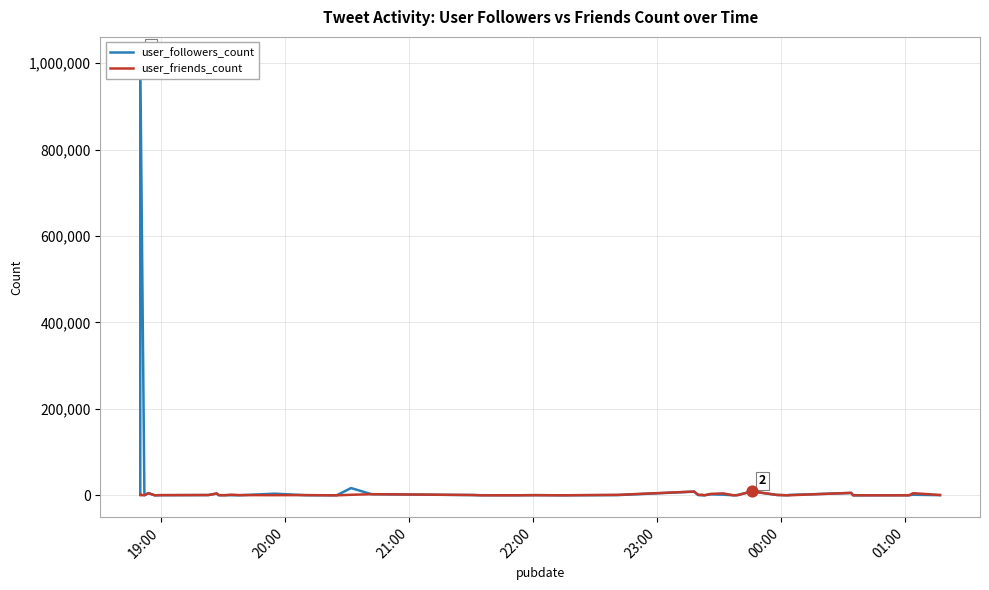

At how many categories does at least one series exceed 697937?

1